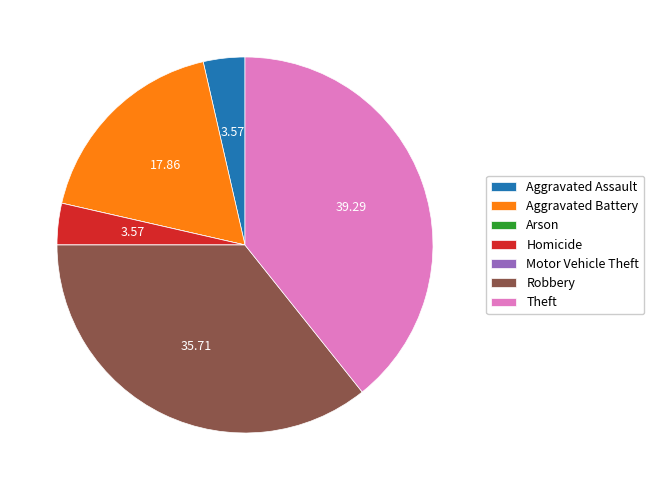

What is the largest slice in the pie chart?

Theft